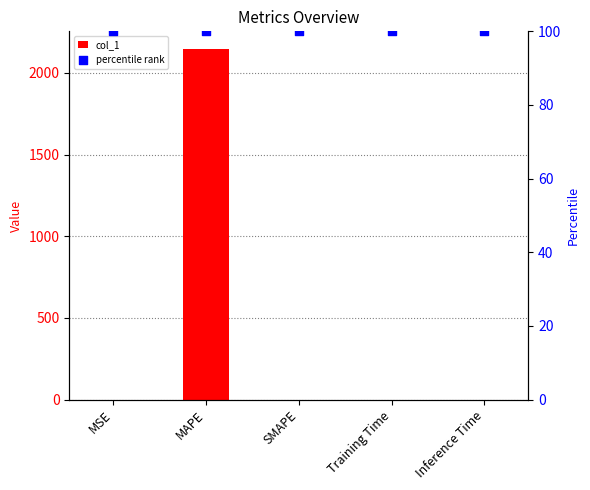

At how many categories does at least one series exceed 171?

1